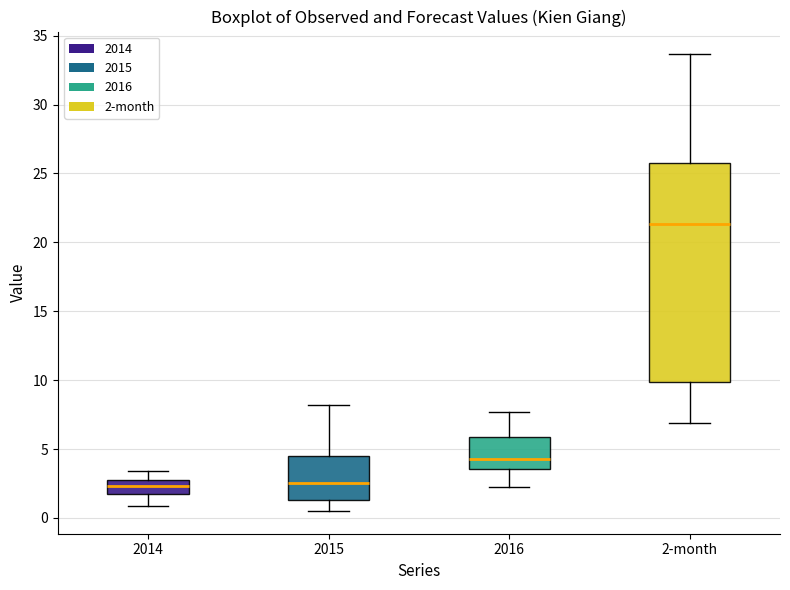

Reading left to right, transcribe this box plot: for each box, give where its median line is, the range the box spans, and where its two whiskers end, as read against the y-axis. The values are not printed on the chart, so give them approximately, as read against the axis.

2014: median 2.5, box 1.5 to 3.0, whiskers 1.0 to 3.5
2015: median 2.5, box 1.5 to 4.5, whiskers 0.5 to 8.0
2016: median 4.5, box 3.5 to 6.0, whiskers 2.5 to 7.5
2-month: median 21.5, box 10.0 to 26.0, whiskers 7.0 to 33.5